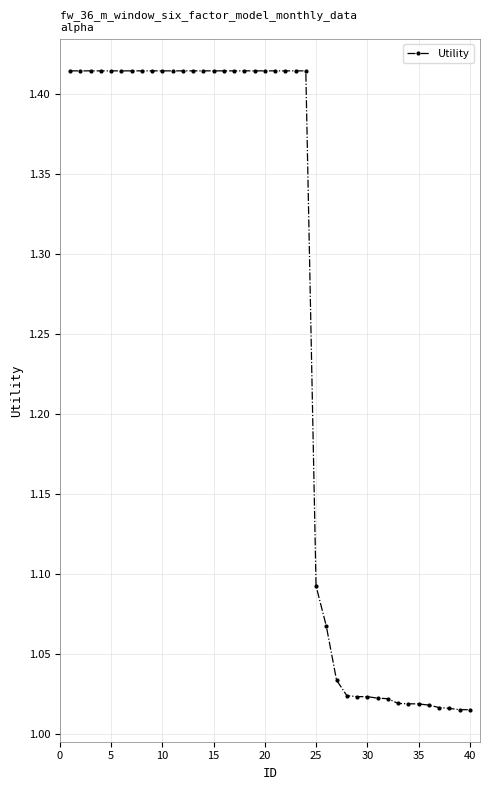

Does the chart display data point markers on the line(s)?

Yes